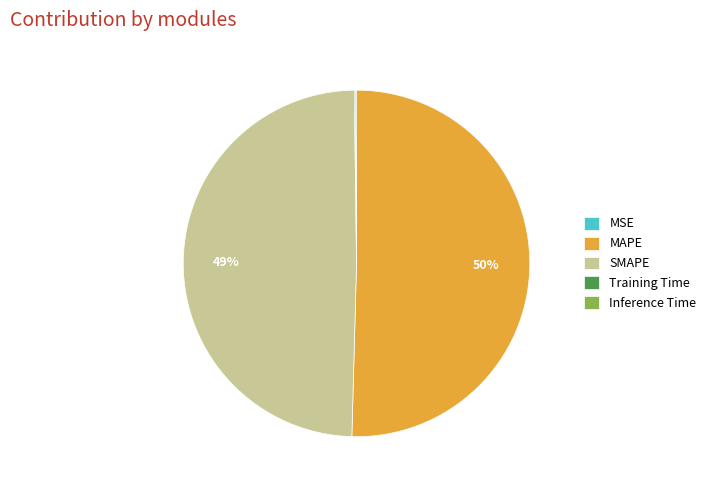

Which category accounts for the majority?

MAPE